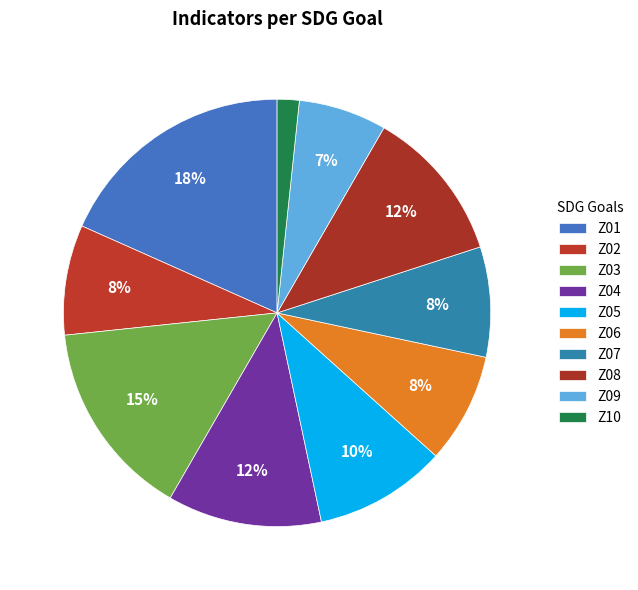

Rank the categories by value from highest to lowest.

Z01, Z03, Z04, Z08, Z05, Z02, Z06, Z07, Z09, Z10